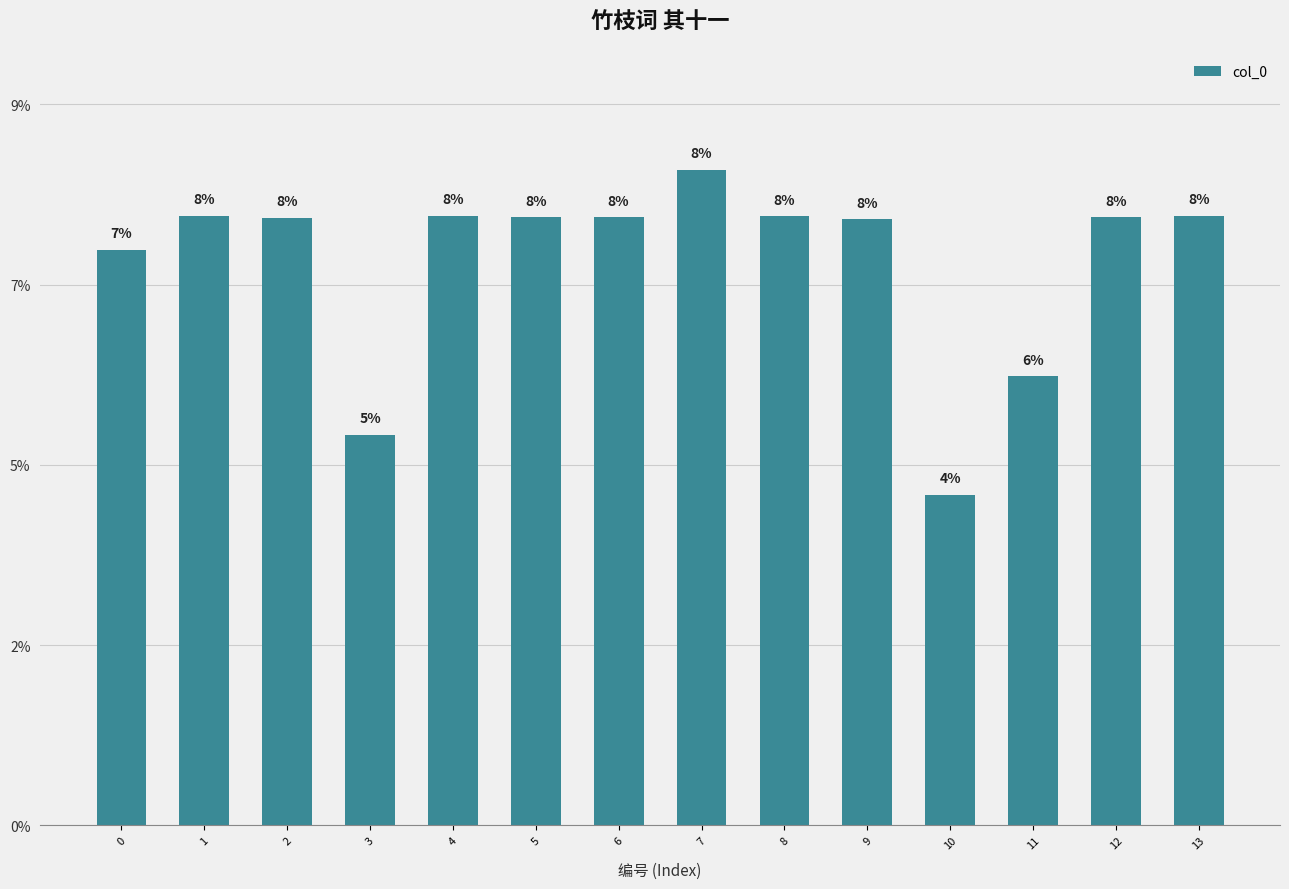

List the labels in order of value, largest first.

7, 13, 4, 1, 8, 12, 5, 6, 2, 9, 0, 11, 3, 10